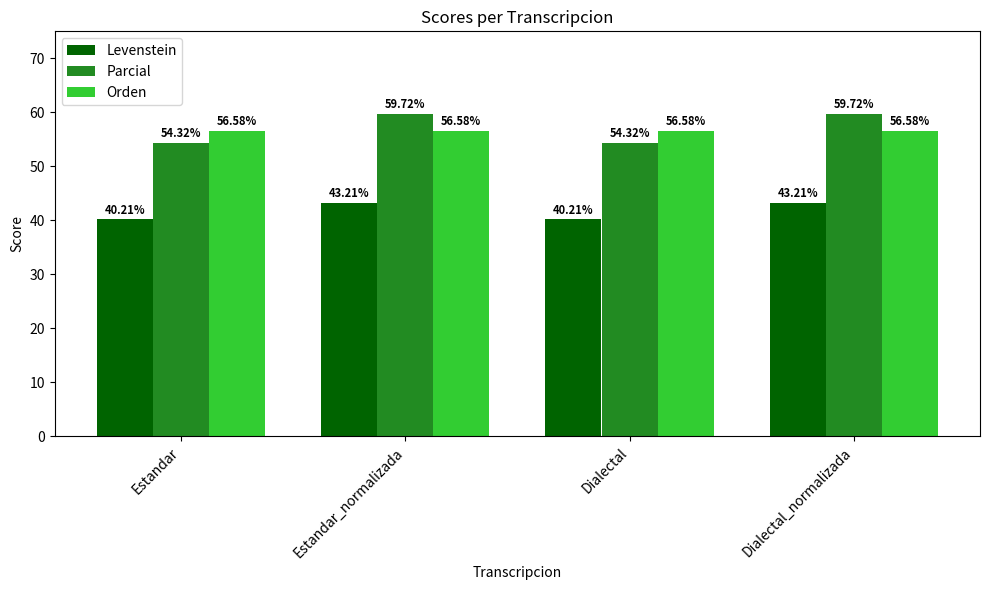

Is it true that Orden equals 56.6 at Dialectal?

True